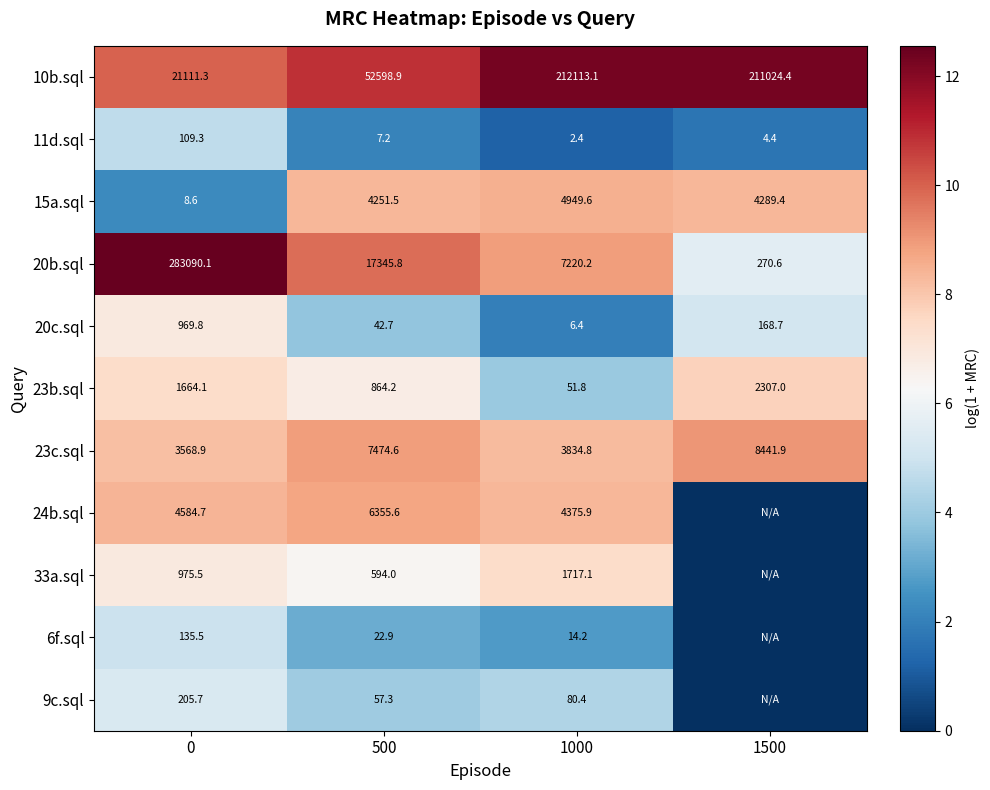

What is the spread (max minus min) of values at 1000?

212110.7